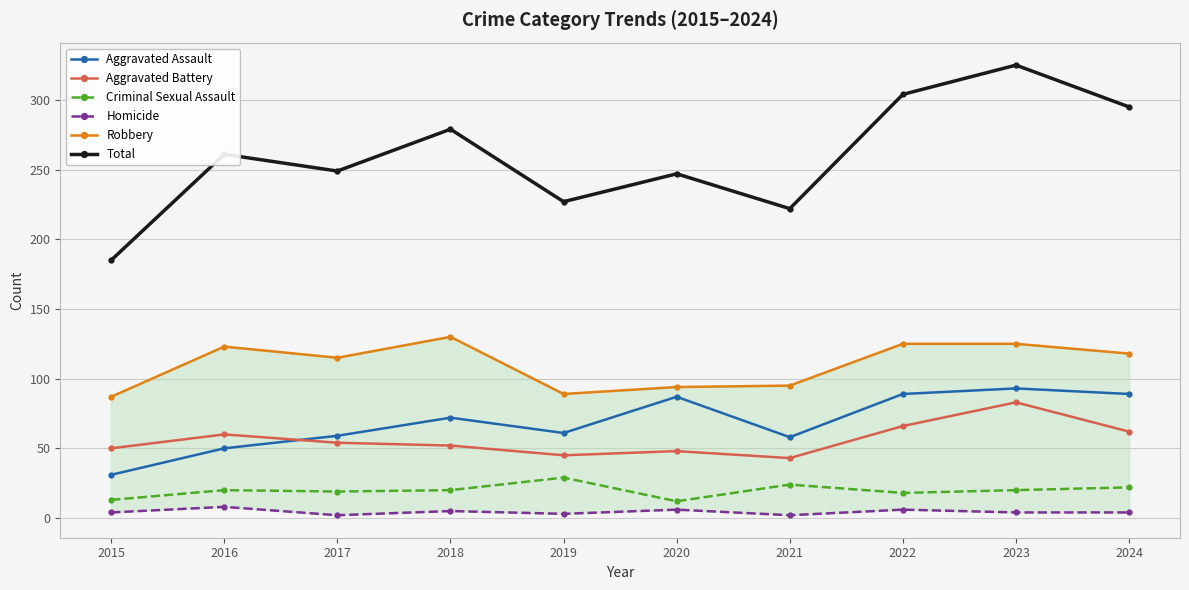

What is the difference between the maximum and minimum values in the Aggravated Battery series?

40